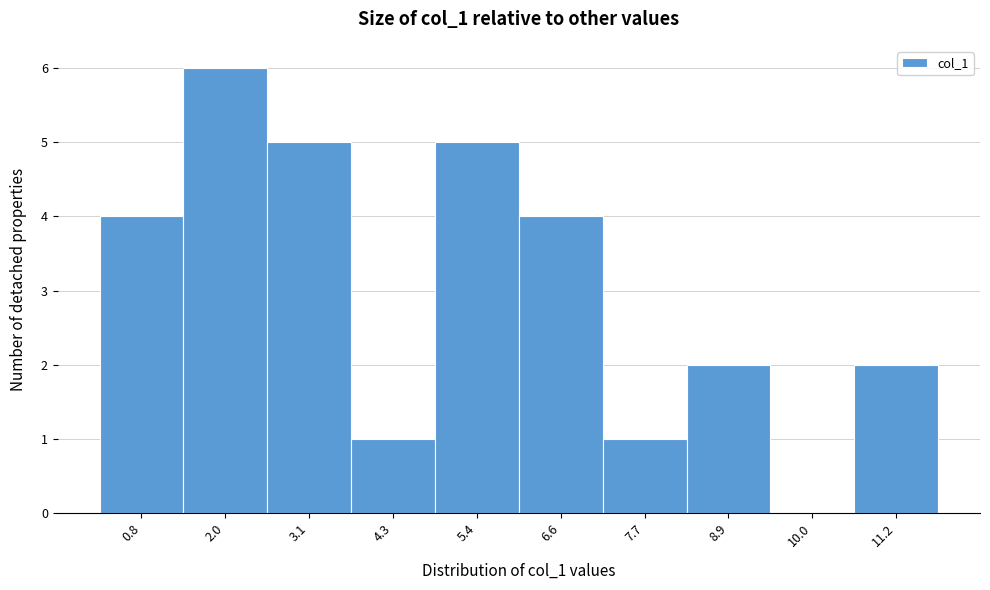

Reading left to right, what are all the values shown in this chart?

0.8=4	2.0=6	3.1=5	4.3=1	5.4=5	6.6=4	7.7=1	8.9=2	10.0=0	11.2=2